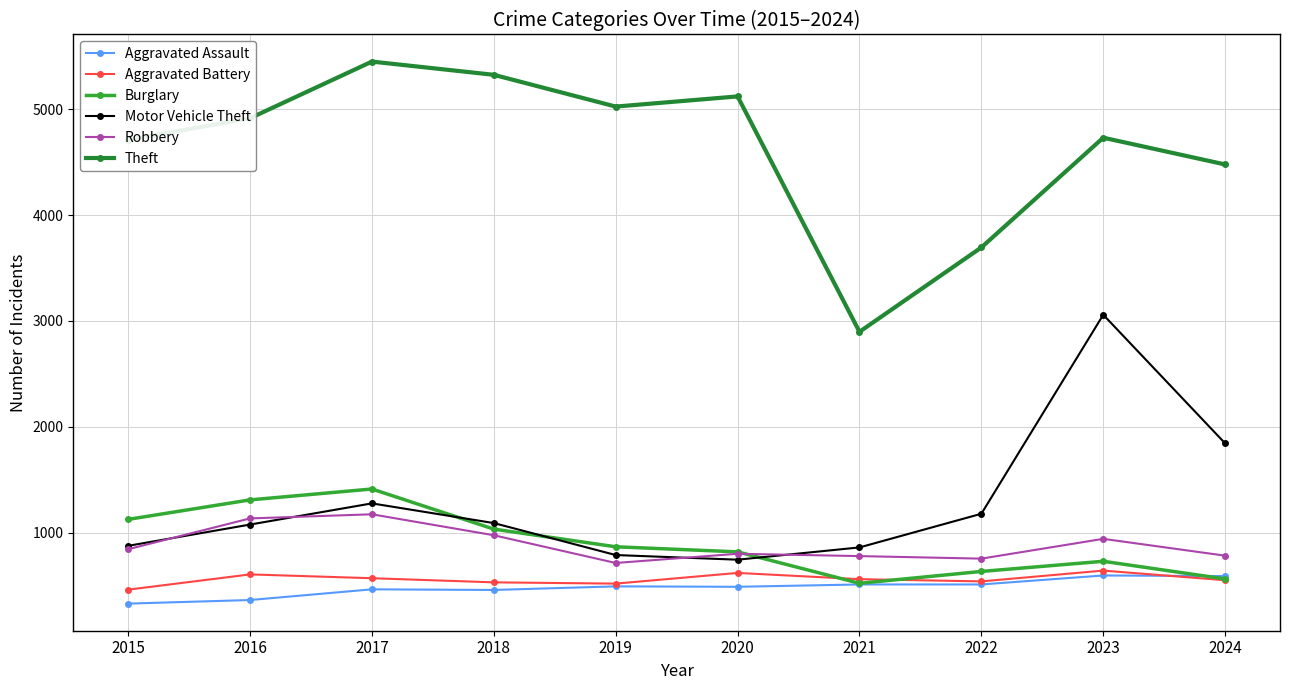

Reading left to right, transcribe all the data shown in this chart.

Aggravated Assault: 2015=329	2016=363	2017=464	2018=458	2019=492	2020=488	2021=510	2022=510	2023=595	2024=589
Aggravated Battery: 2015=461	2016=605	2017=569	2018=530	2019=518	2020=619	2021=560	2022=539	2023=641	2024=550
Burglary: 2015=1125	2016=1309	2017=1412	2018=1033	2019=866	2020=818	2021=521	2022=633	2023=729	2024=562
Motor Vehicle Theft: 2015=875	2016=1076	2017=1276	2018=1090	2019=788	2020=744	2021=860	2022=1178	2023=3058	2024=1843
Robbery: 2015=843	2016=1134	2017=1173	2018=975	2019=713	2020=800	2021=778	2022=754	2023=941	2024=782
Theft: 2015=4711	2016=4915	2017=5450	2018=5325	2019=5025	2020=5121	2021=2897	2022=3694	2023=4731	2024=4478